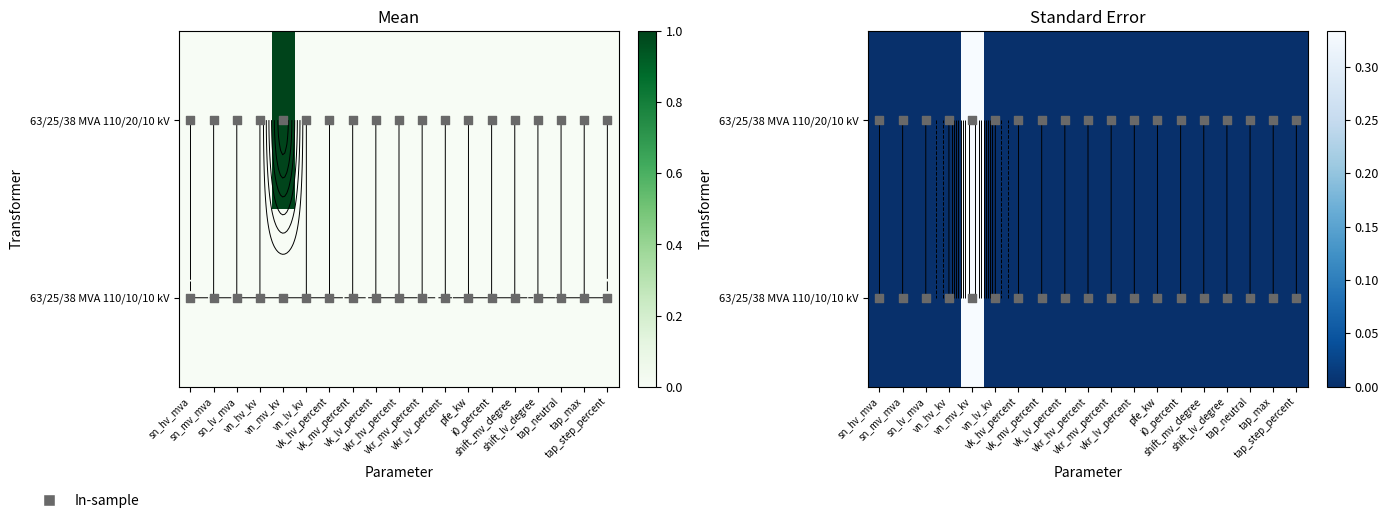

Count the 63/25/38 MVA 110/10/10 kV values in the range 0 to 1.

19